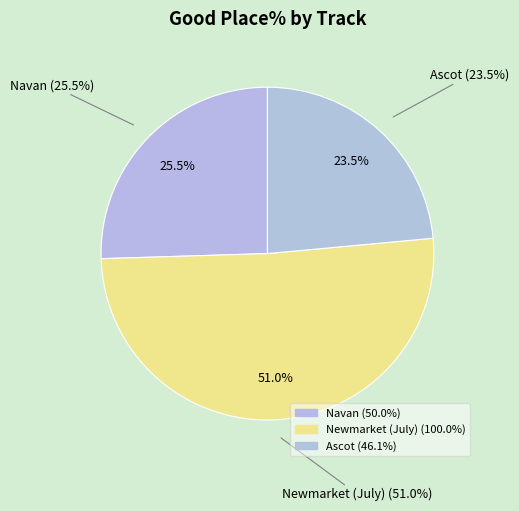

Approximately how many times larger is the value at Ascot compared to Newmarket (July)?

0.5